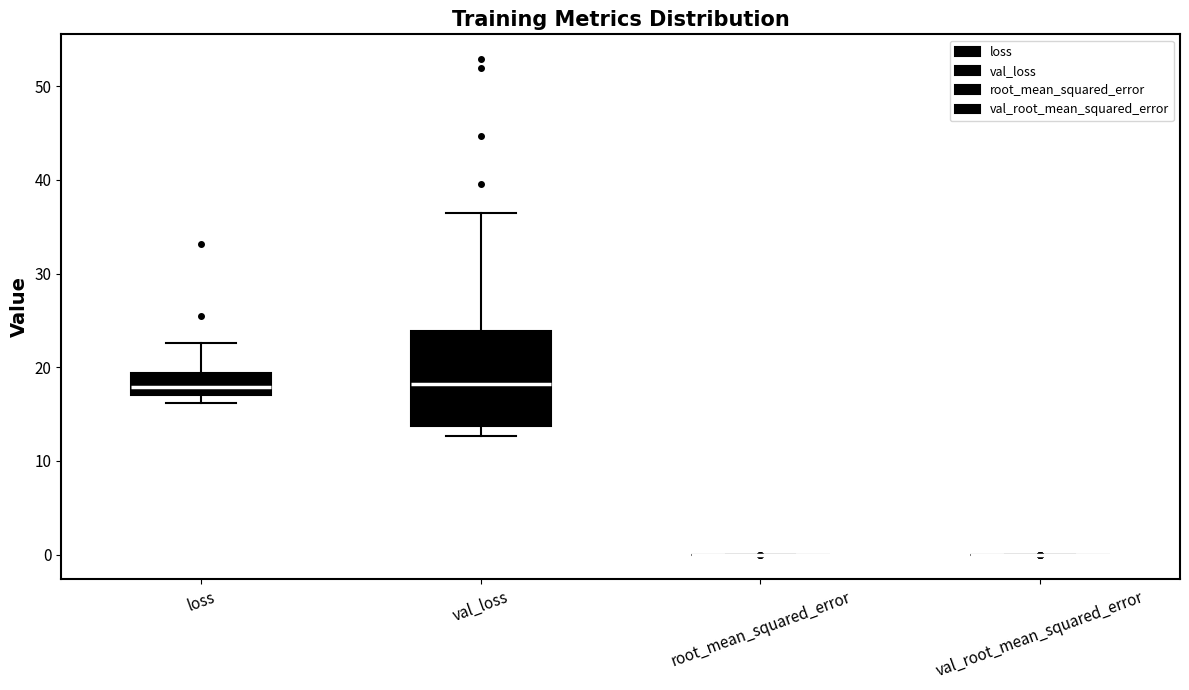

Which box is the tallest, from its lower edge to its upper edge?

val_loss